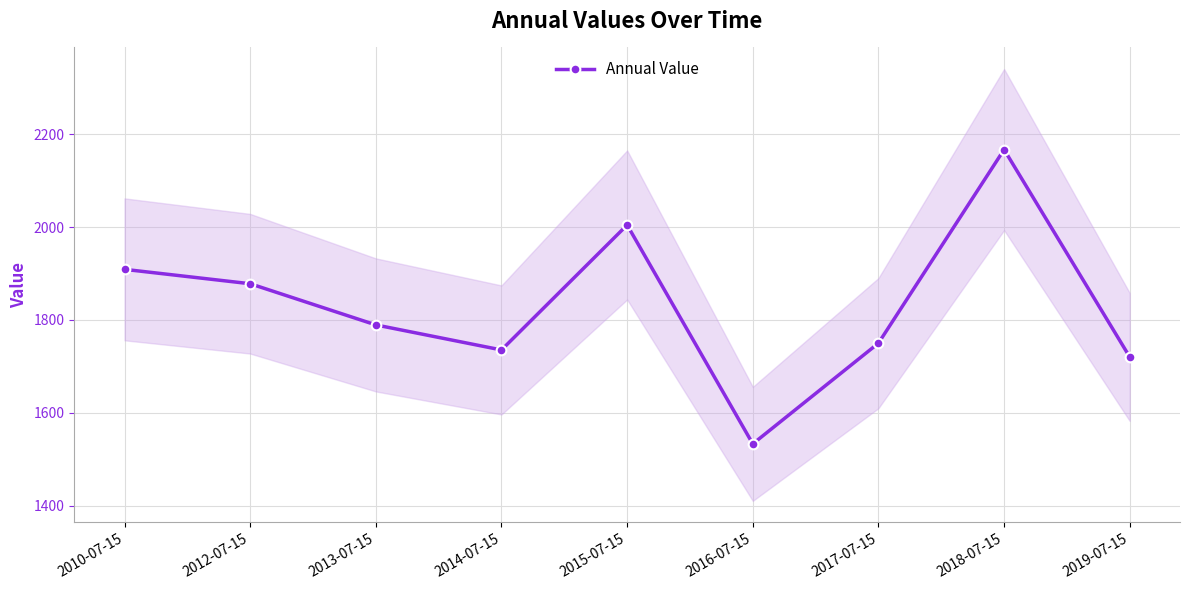

Where is the first local minimum?

2014-07-15